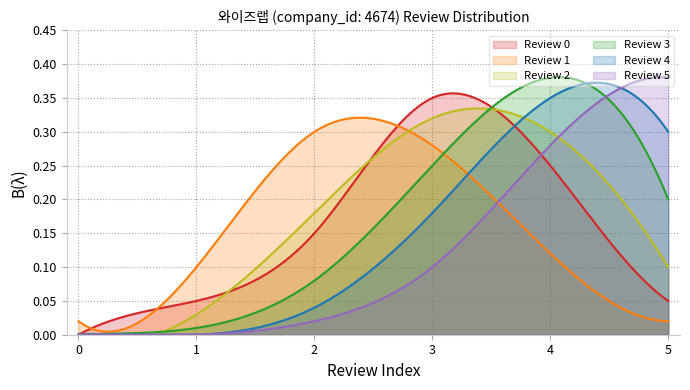

Which series has the widest spread of values?

Review 3